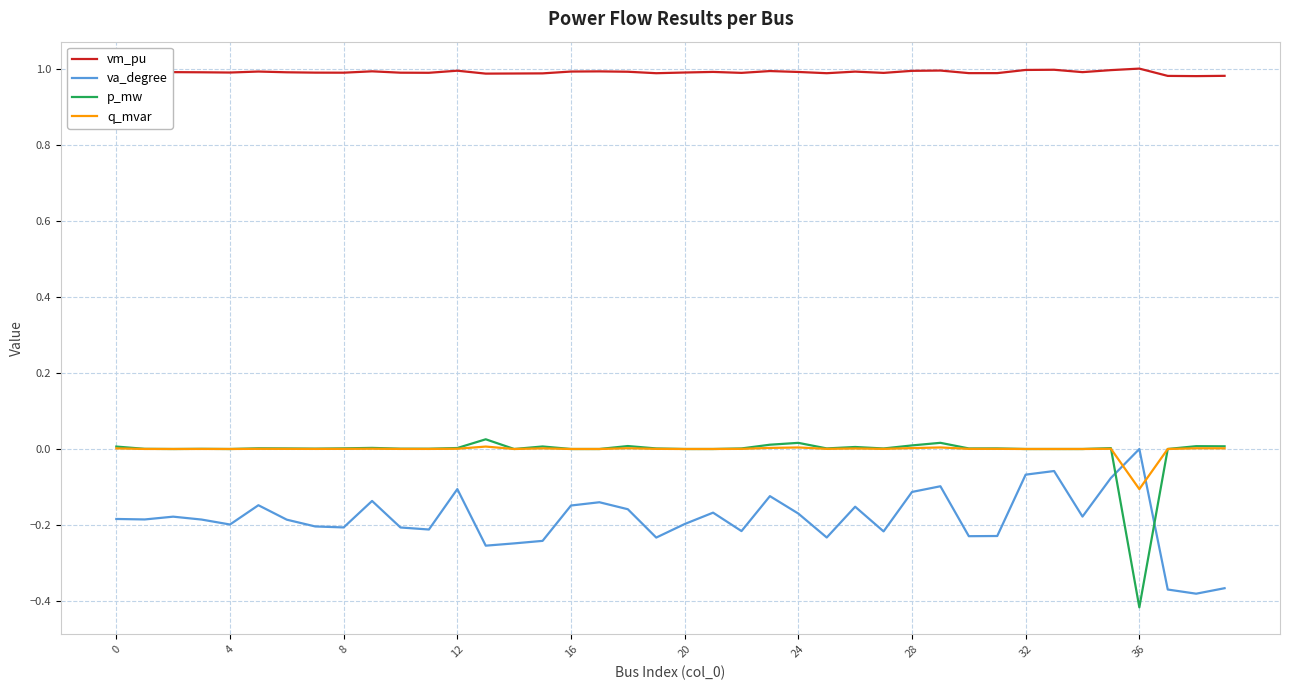

Which series has the largest total across all categories?

vm_pu